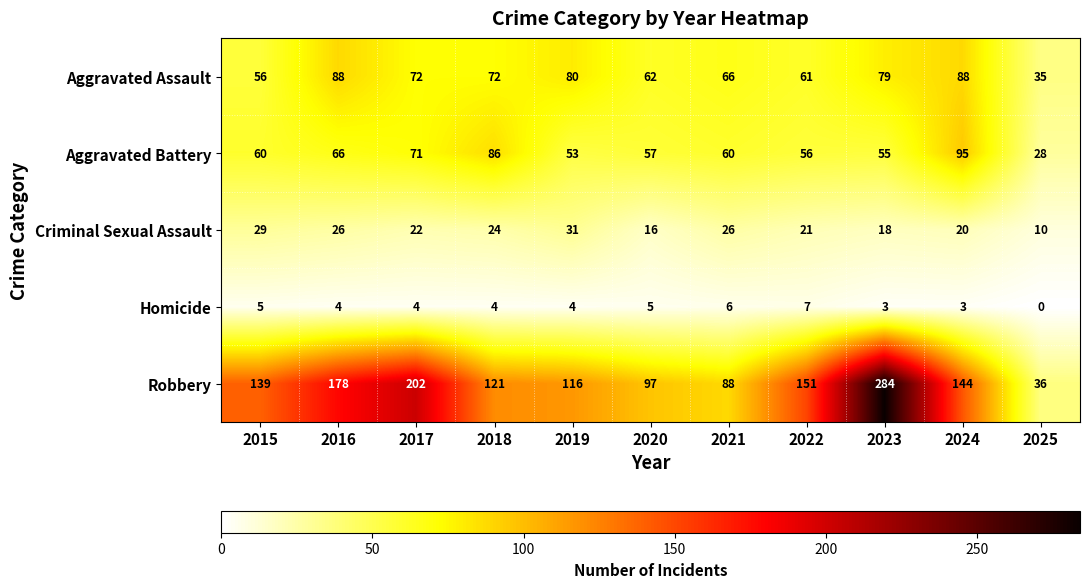

Is the value of Robbery at 2024 greater than the value of Aggravated Battery at 2021?

Yes